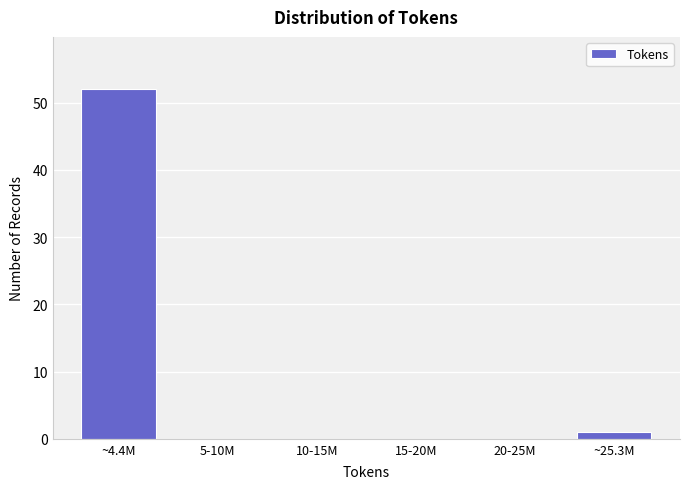

Reading right to left, extract all data points from this chart.

~25.3M=1	20-25M=0	15-20M=0	10-15M=0	5-10M=0	~4.4M=52